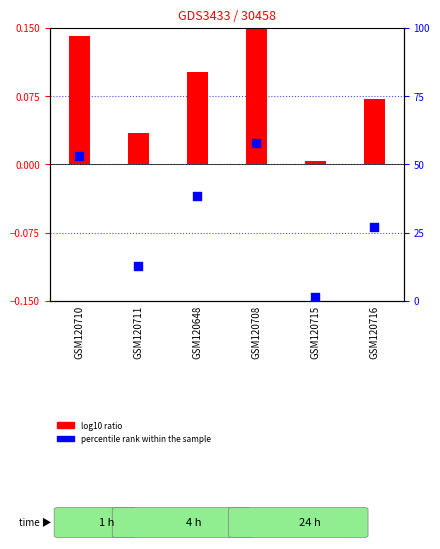

At which category is the sum across all series the highest?

GSM120708